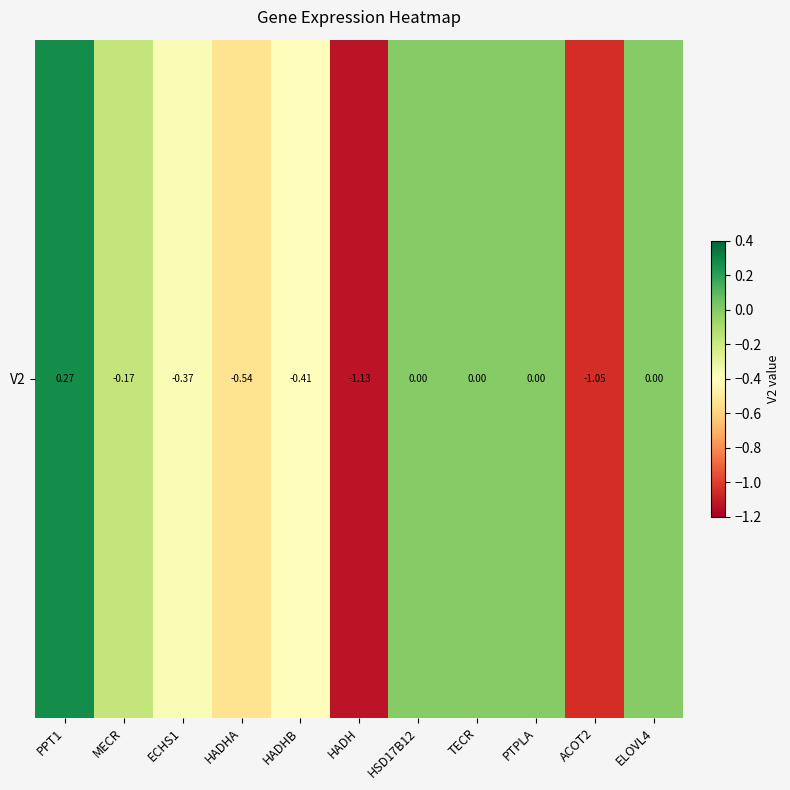

Rank the categories by value from highest to lowest.

PPT1, HSD17B12, TECR, PTPLA, ELOVL4, MECR, ECHS1, HADHB, HADHA, ACOT2, HADH